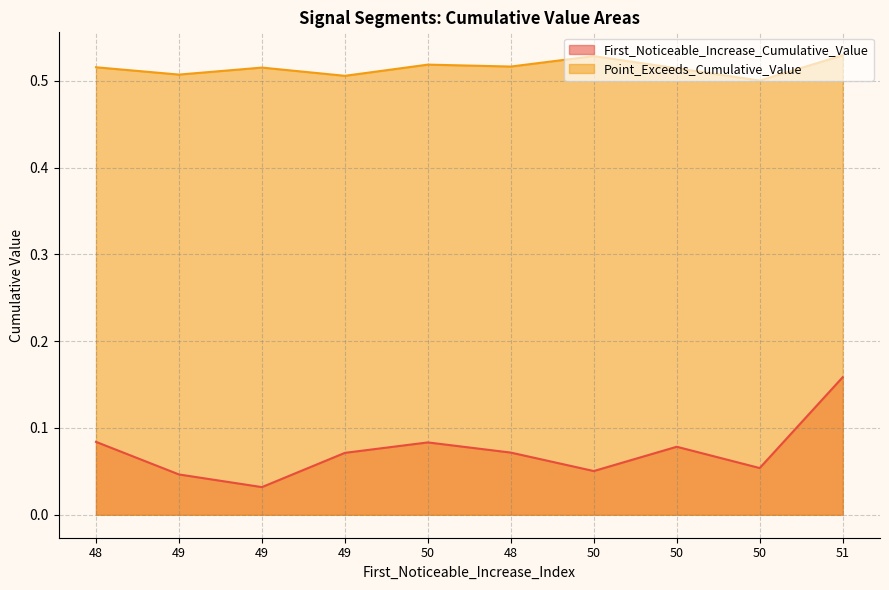

Does the chart display data point markers on the line(s)?

No